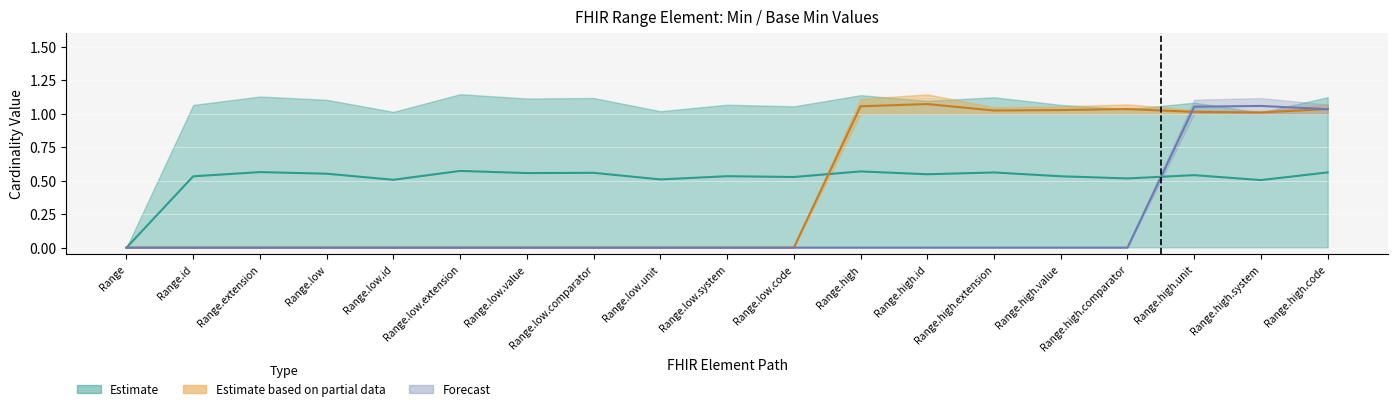

What position from the left is Range.id?

2